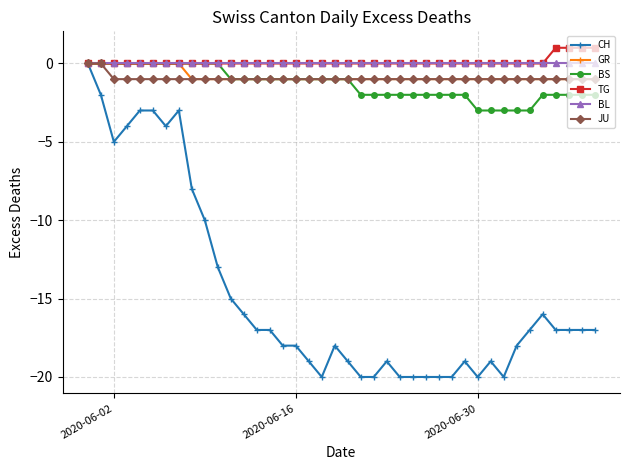

Reading left to right, list all the values displayed in this chart.

CH: 0	-2	-5	-4	-3	-3	-4	-3	-8	-10	-13	-15	-16	-17	-17	-18	-18	-19	-20	-18	-19	-20	-20	-19	-20	-20	-20	-20	-20	-19	-20	-19	-20	-18	-17	-16	-17	-17	-17	-17
GR: 0	0	0	0	0	0	0	0	-1	-1	-1	-1	-1	-1	-1	-1	-1	-1	-1	-1	-1	-1	-1	-1	-1	-1	-1	-1	-1	-1	-1	-1	-1	-1	-1	-1	-1	-1	-1	-1
BS: 0	0	0	0	0	0	0	0	0	0	0	-1	-1	-1	-1	-1	-1	-1	-1	-1	-1	-2	-2	-2	-2	-2	-2	-2	-2	-2	-3	-3	-3	-3	-3	-2	-2	-2	-2	-2
TG: 0	0	0	0	0	0	0	0	0	0	0	0	0	0	0	0	0	0	0	0	0	0	0	0	0	0	0	0	0	0	0	0	0	0	0	0	1	1	1	1
BL: 0	0	0	0	0	0	0	0	0	0	0	0	0	0	0	0	0	0	0	0	0	0	0	0	0	0	0	0	0	0	0	0	0	0	0	0	0	0	0	0
JU: 0	0	-1	-1	-1	-1	-1	-1	-1	-1	-1	-1	-1	-1	-1	-1	-1	-1	-1	-1	-1	-1	-1	-1	-1	-1	-1	-1	-1	-1	-1	-1	-1	-1	-1	-1	-1	-1	-1	-1